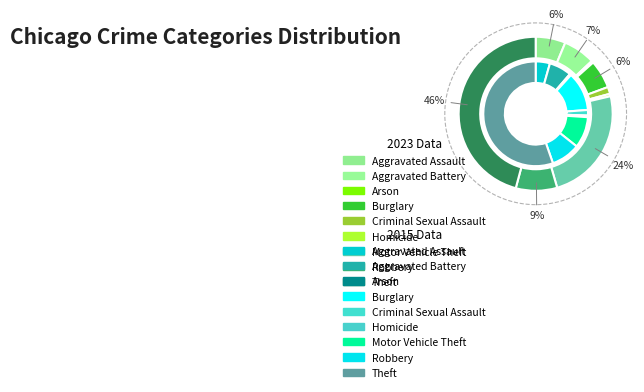

What is the spread (max minus min) of values at 4?

16